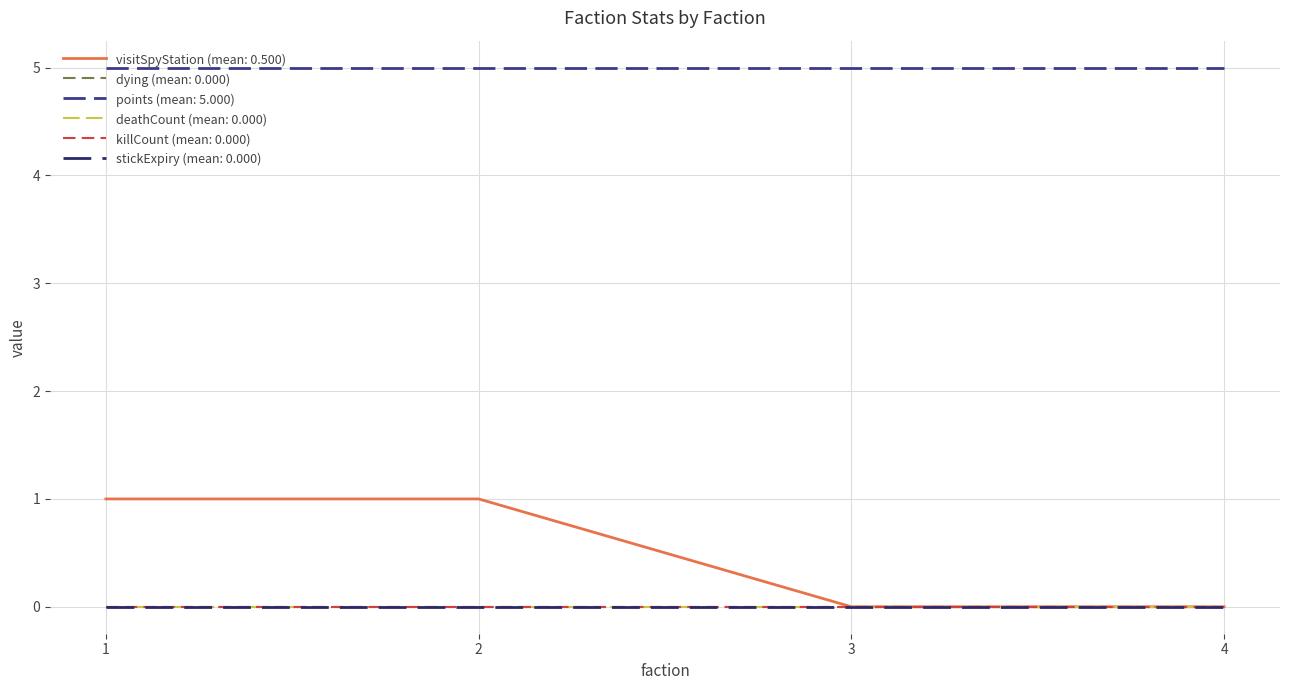

Does the chart have visible grid lines?

Yes